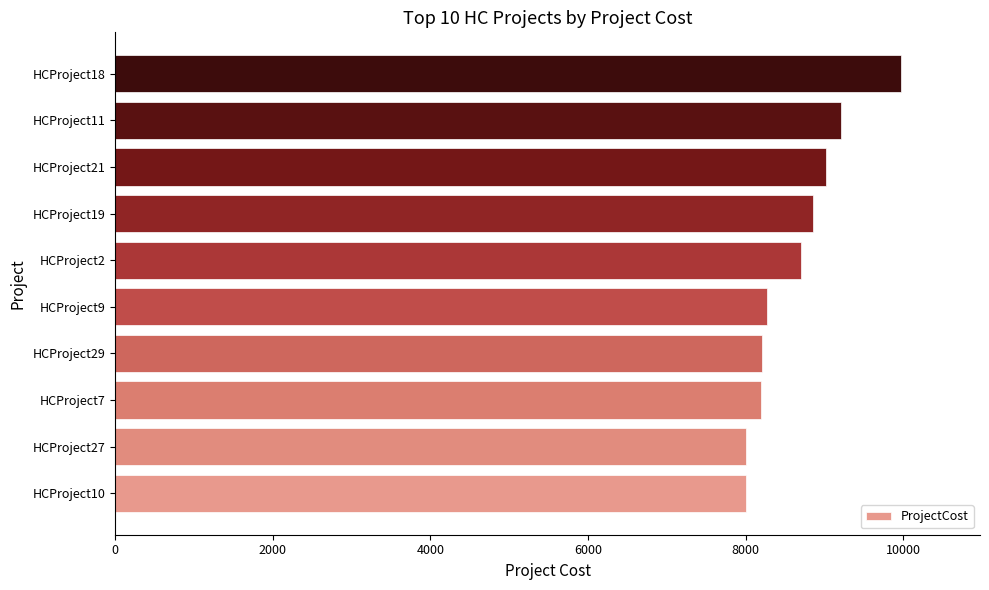

Which label corresponds to the largest value in the chart?

HCProject18